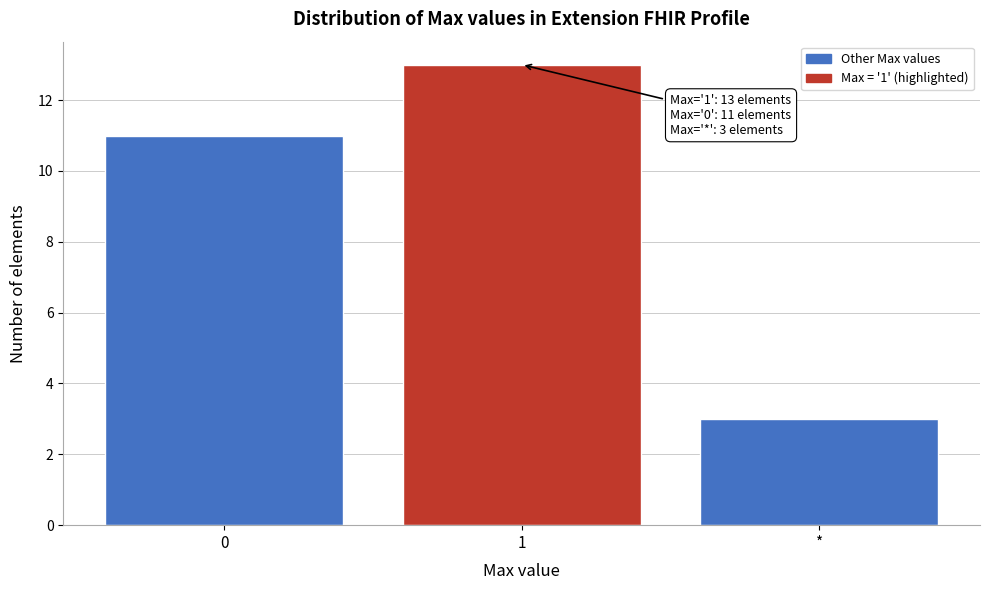

Reading right to left, transcribe all the data shown in this chart.

*=3	1=13	0=11